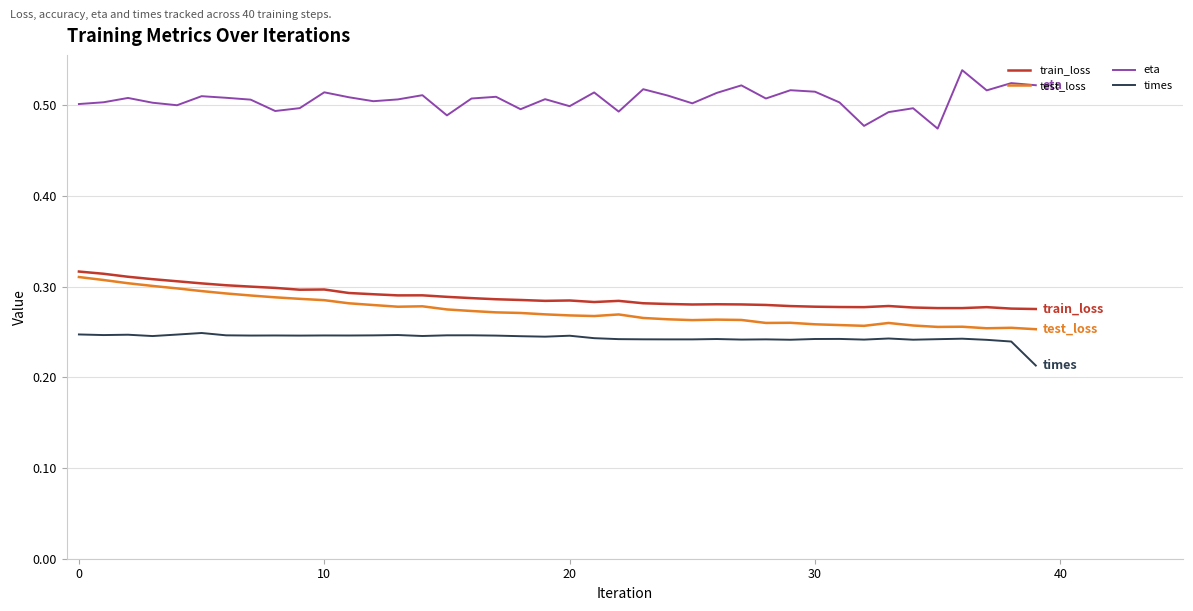

Which series has the largest total across all categories?

eta